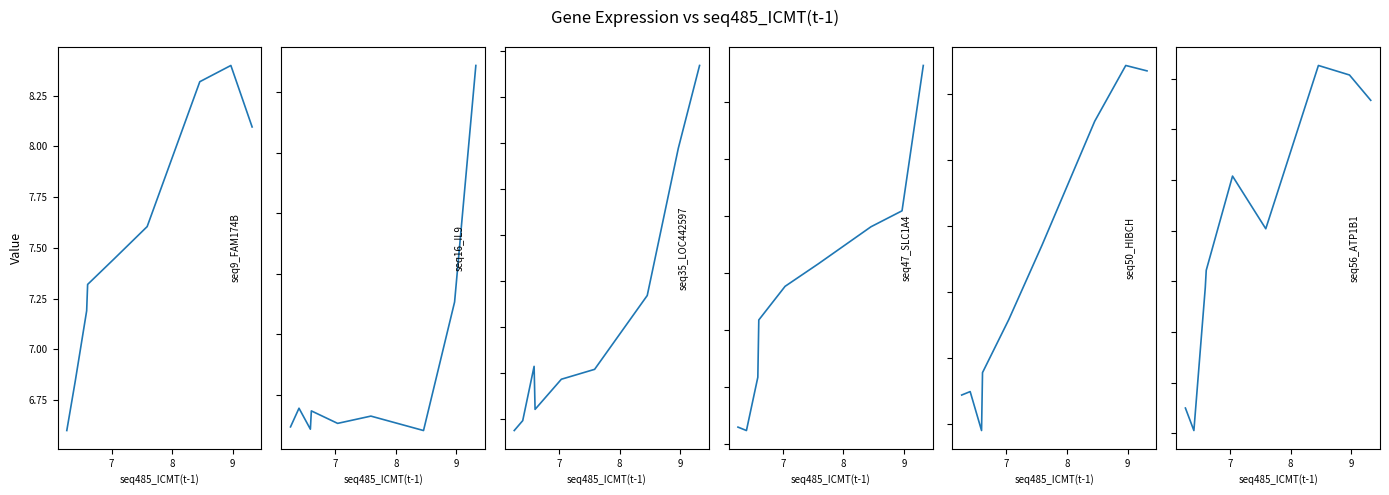

How many values in the seq50_HIBCH(t-1) series exceed 7?

5